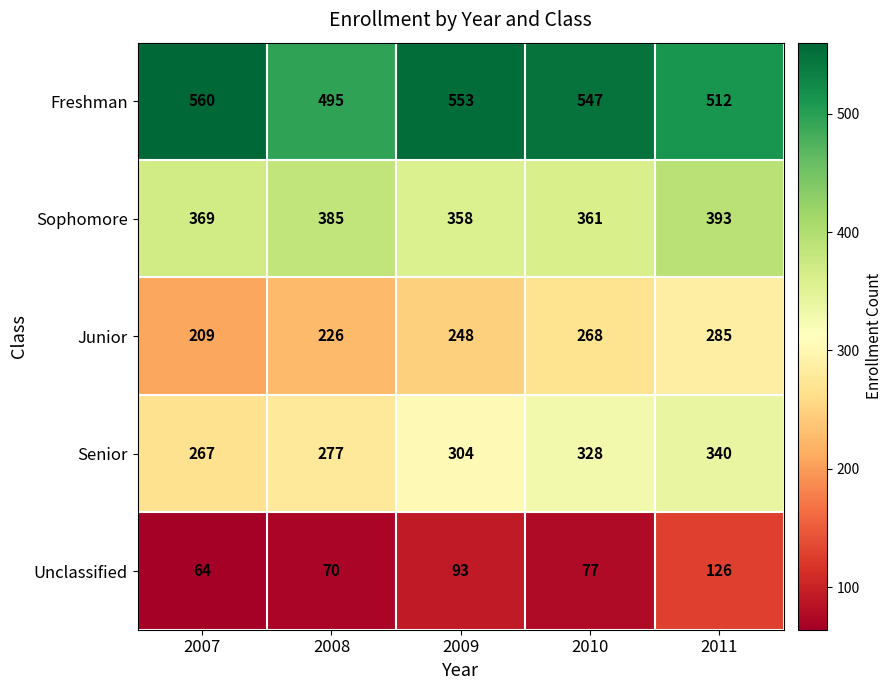

What is the smallest value displayed?

64